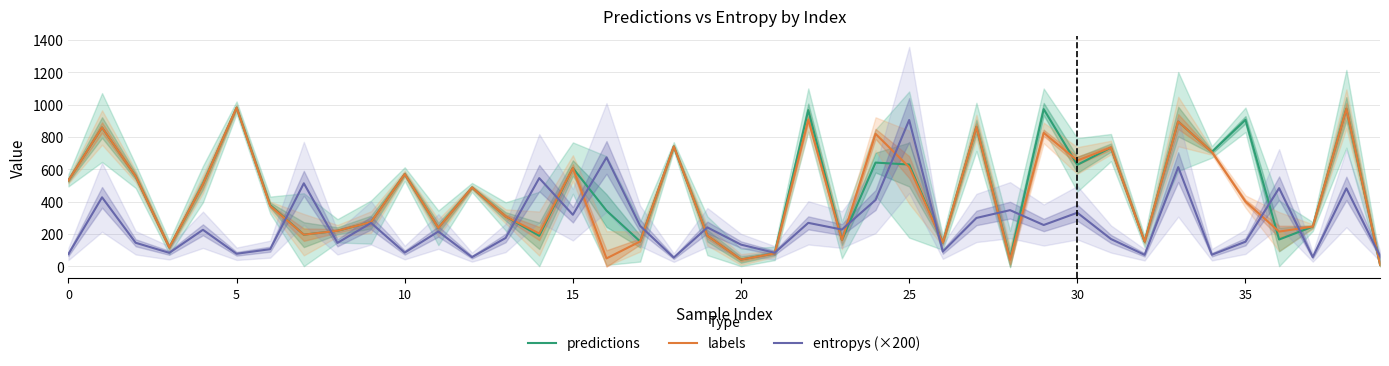

After their last crossing, which series has the higher values: predictions or labels?

labels